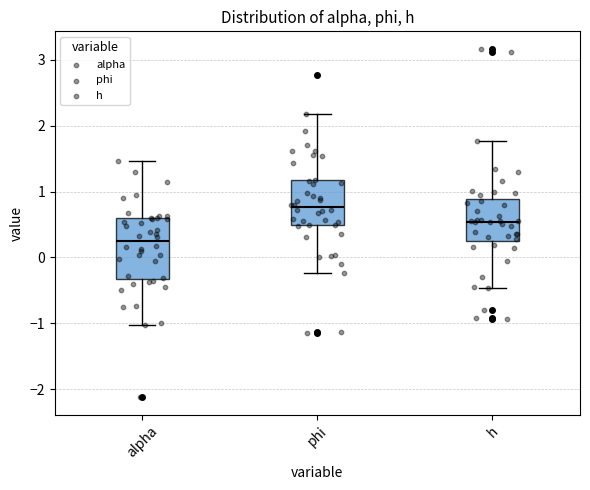

Which box has the lowest median line?

alpha